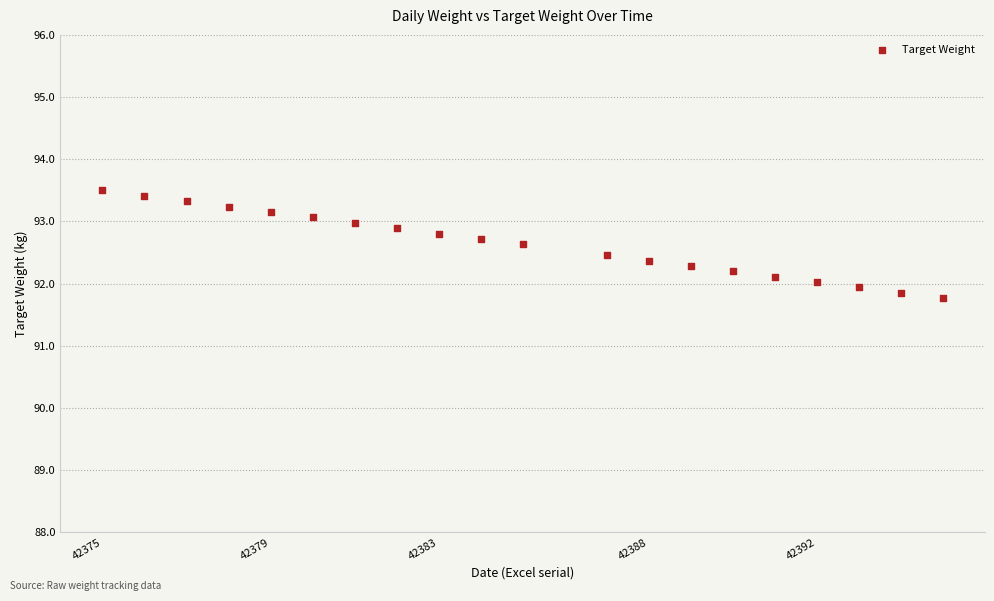

What is the range of Y values (max minus min)?

1.7